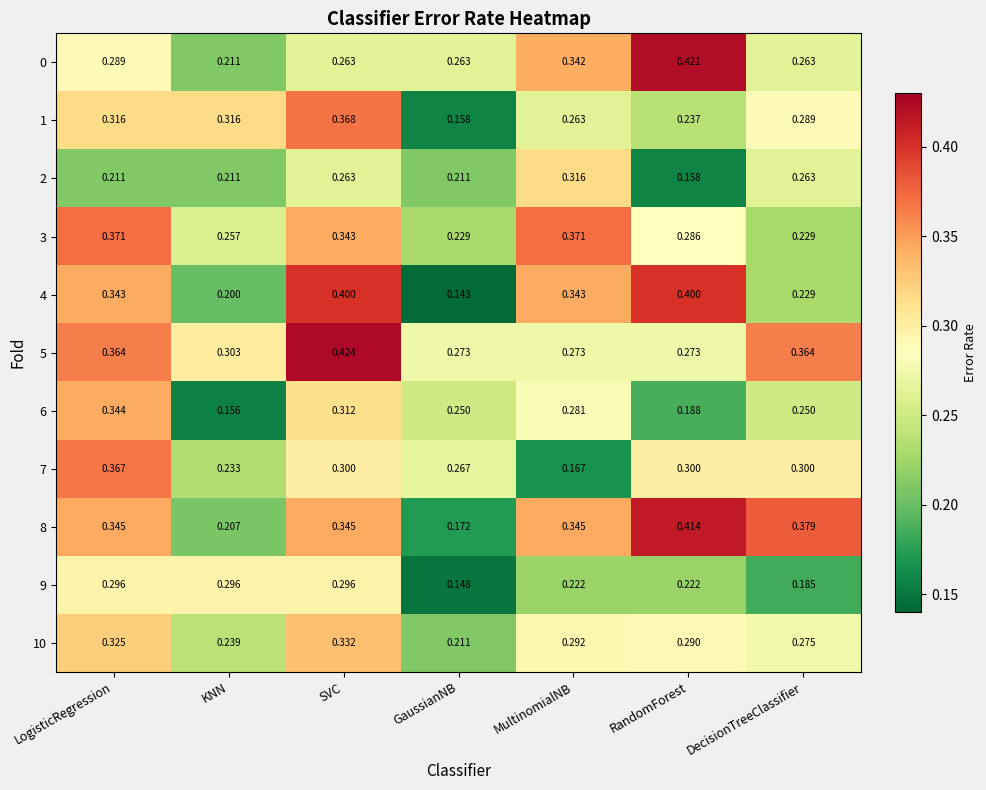

Which category has the lowest value in the 8 series?

GaussianNB